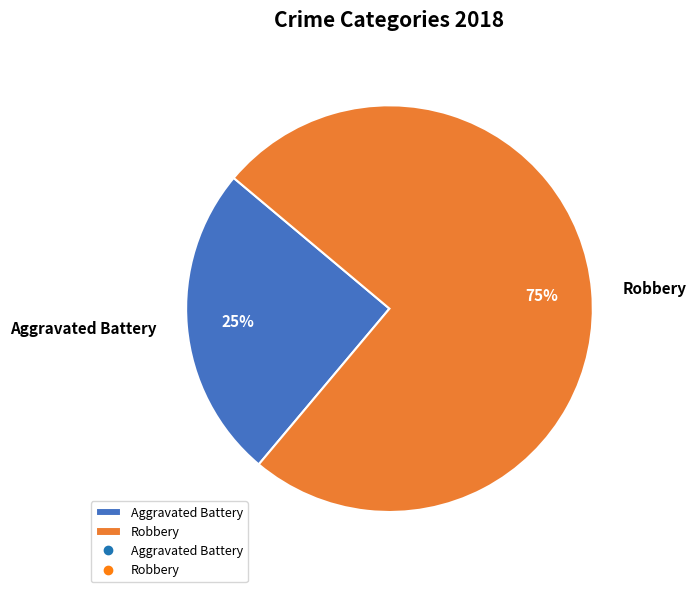

To the nearest percent, what percentage of the pie is Robbery?

75%